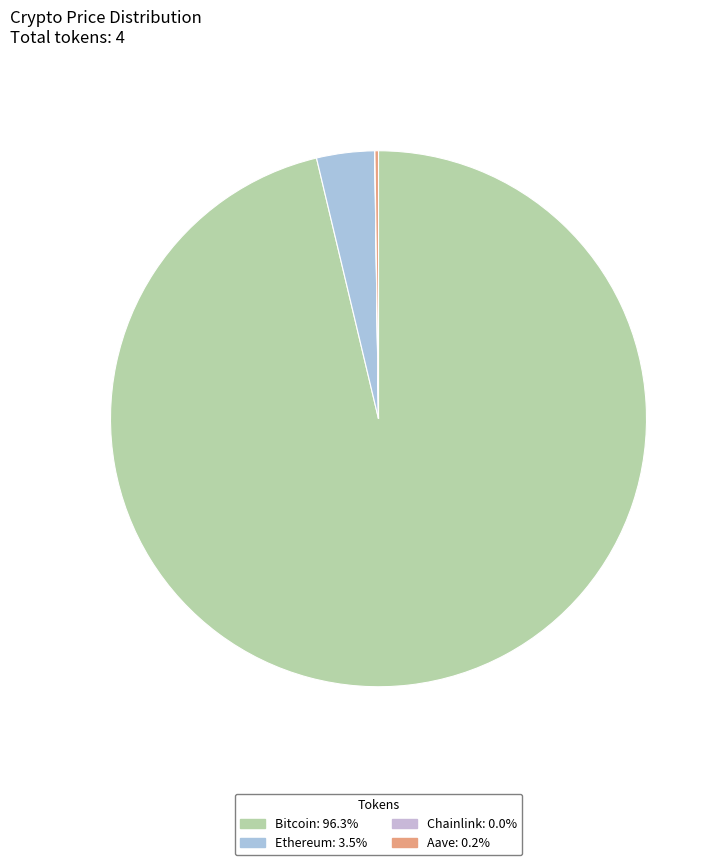

Is Bitcoin the majority of the pie?

Yes